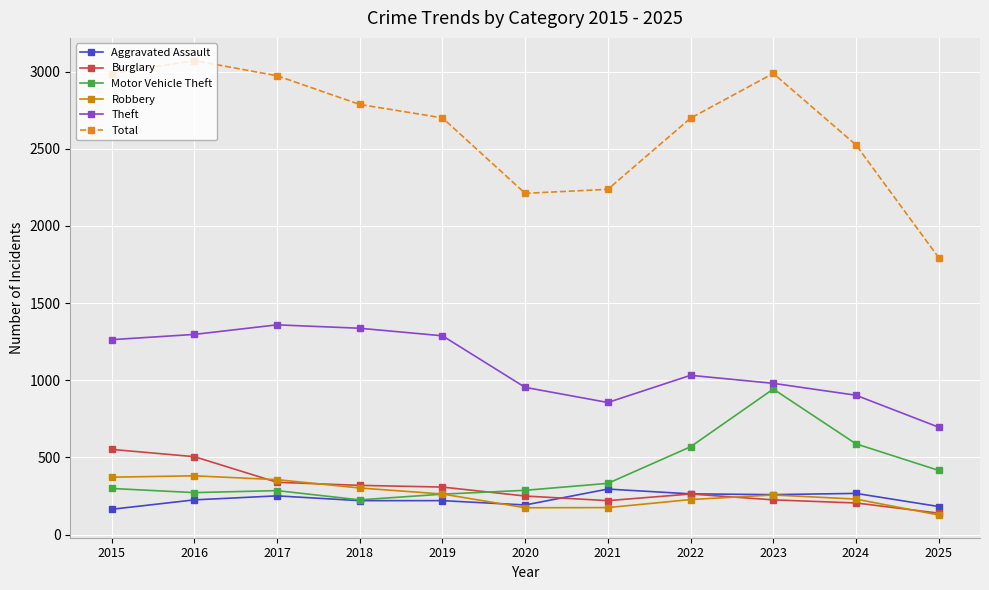

What is the value of the Total point at the 11th from the left?

1795